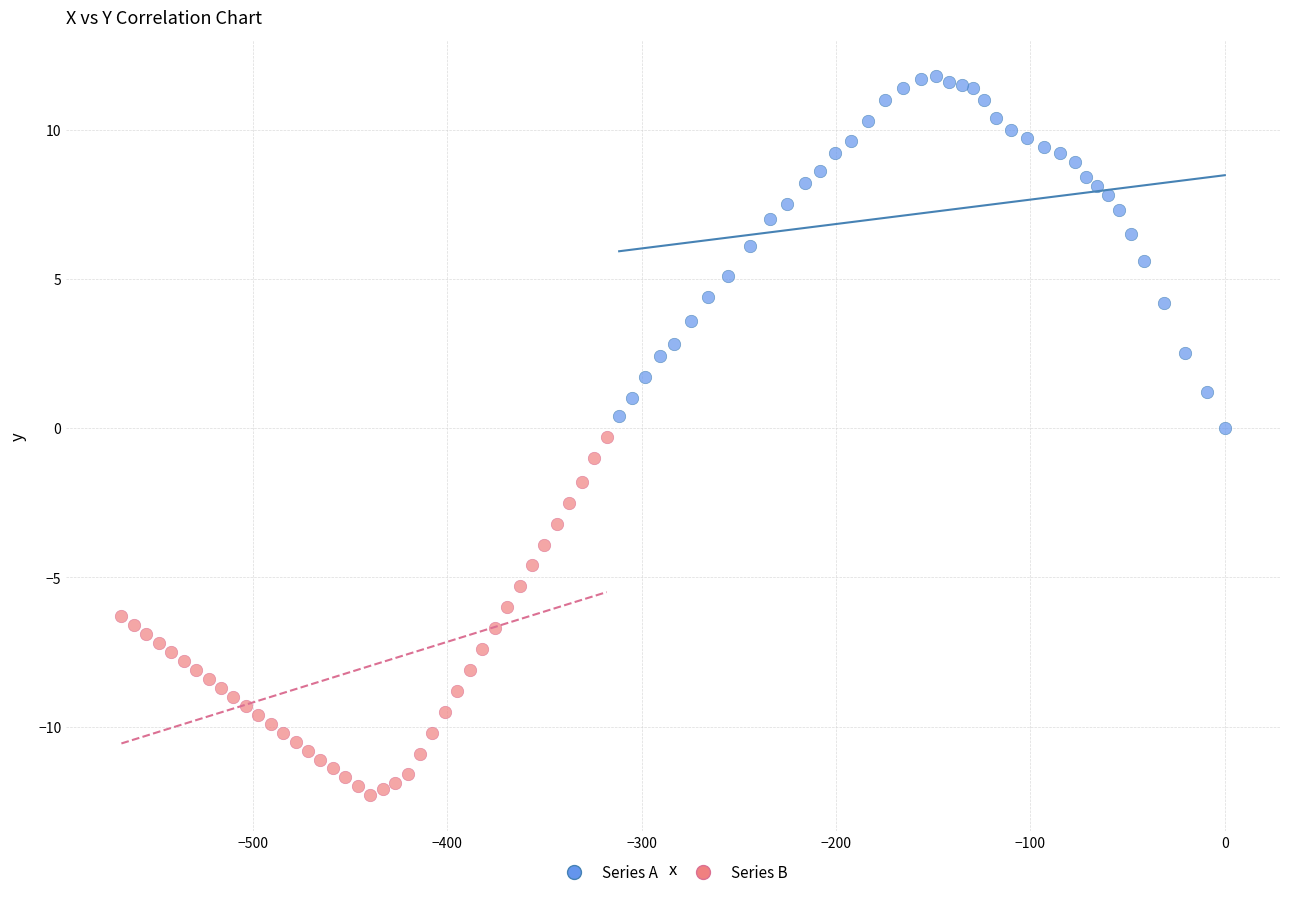

What are all the series names shown in the legend?

Series A, Series B